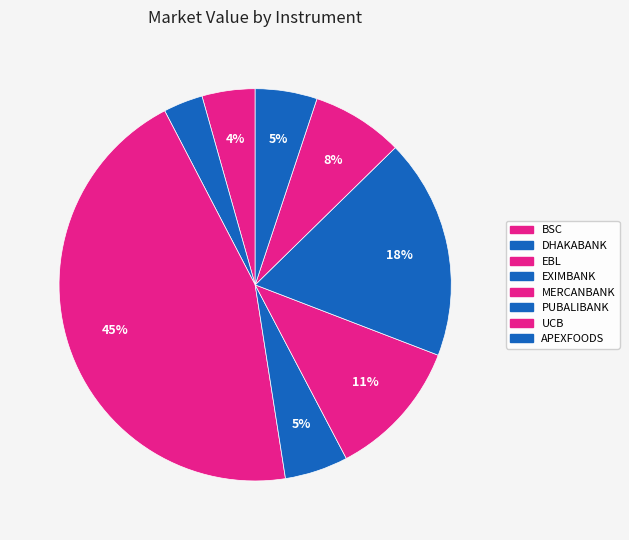

Rank the categories by value from lowest to highest.

DHAKABANK, BSC, APEXFOODS, EXIMBANK, UCB, MERCANBANK, PUBALIBANK, EBL